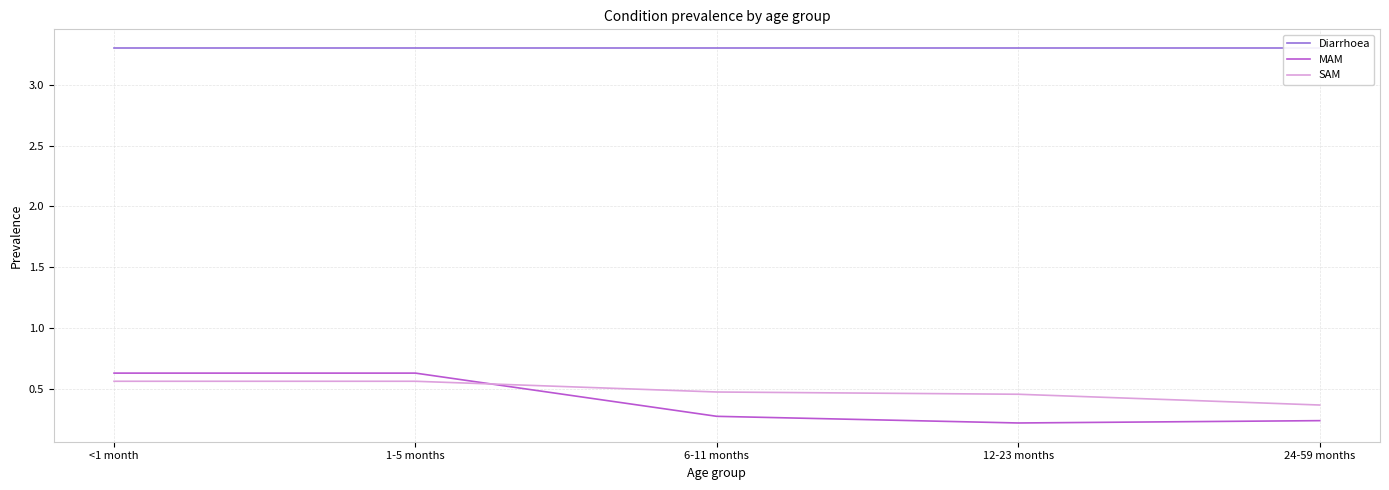

Which series changed the most between 6-11 months and 12-23 months?

MAM